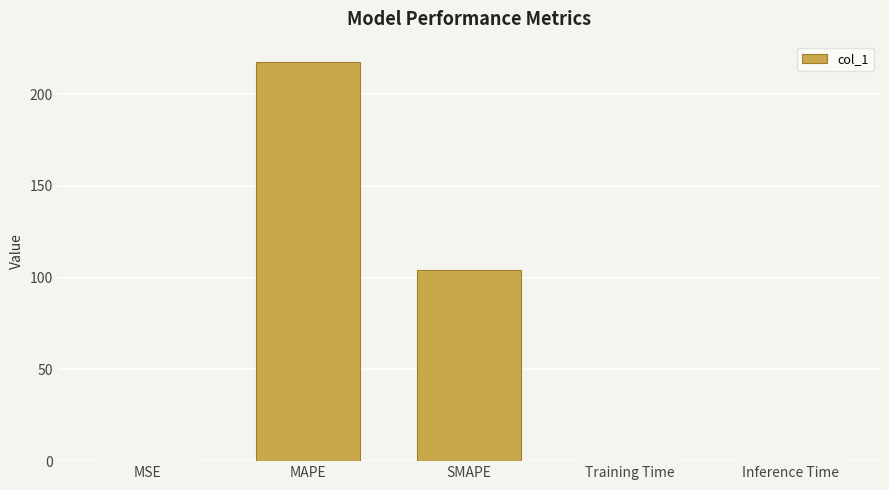

Which has a higher value, MAPE or Training Time?

MAPE